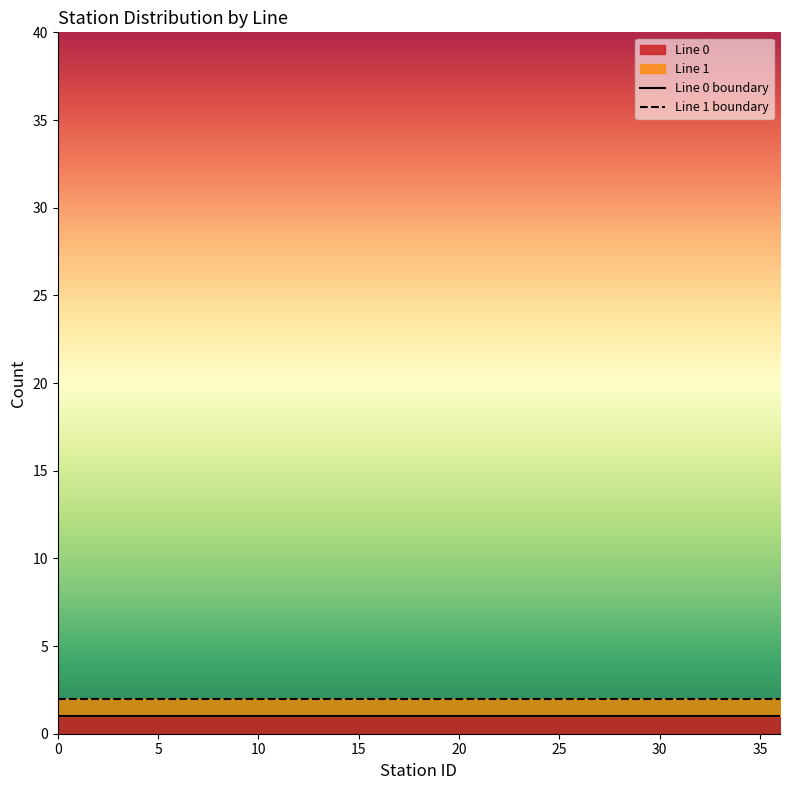

What value does the Line 0 boundary series have at 10?

1